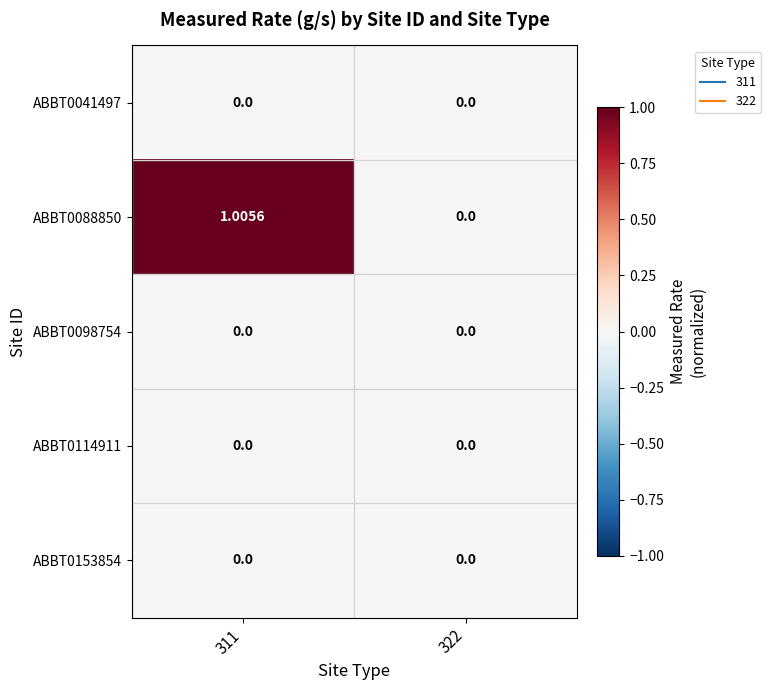

Rank the series at 322 from lowest to highest value.

ABBT0041497, ABBT0088850, ABBT0098754, ABBT0114911, ABBT0153854